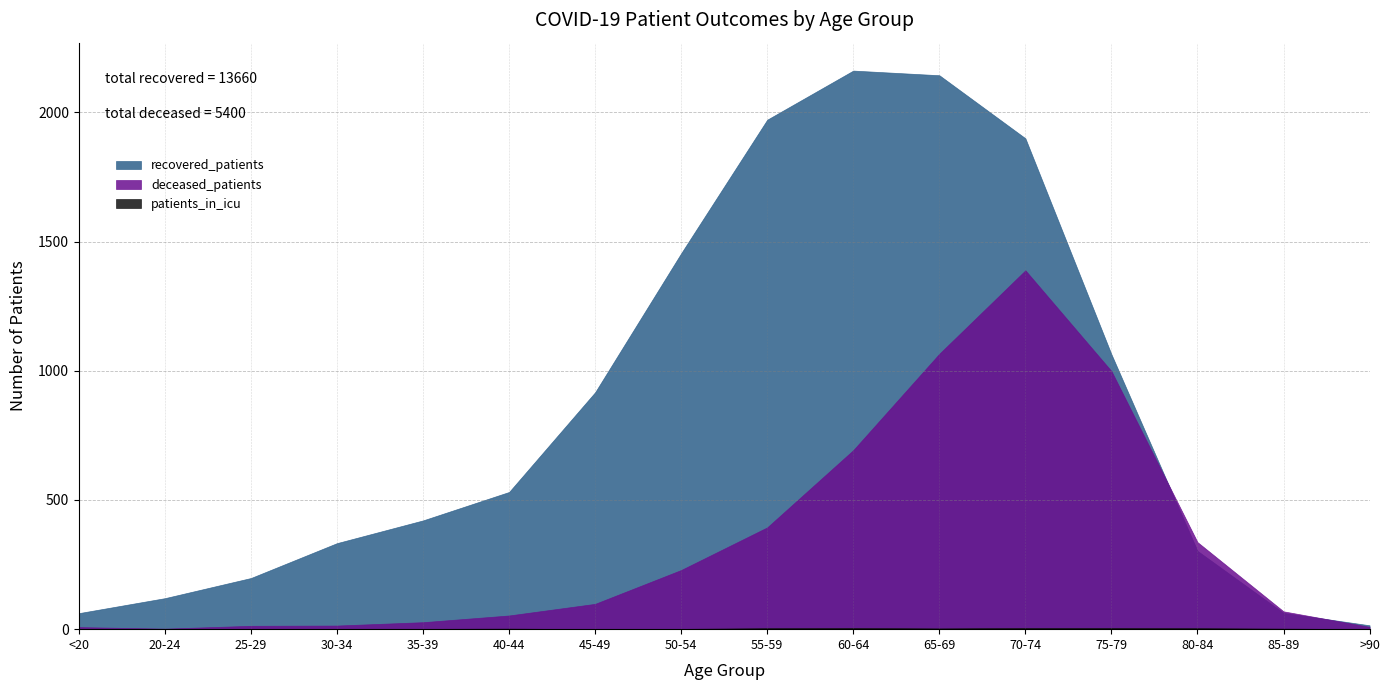

What is the average value of the patients_in_icu series?

2